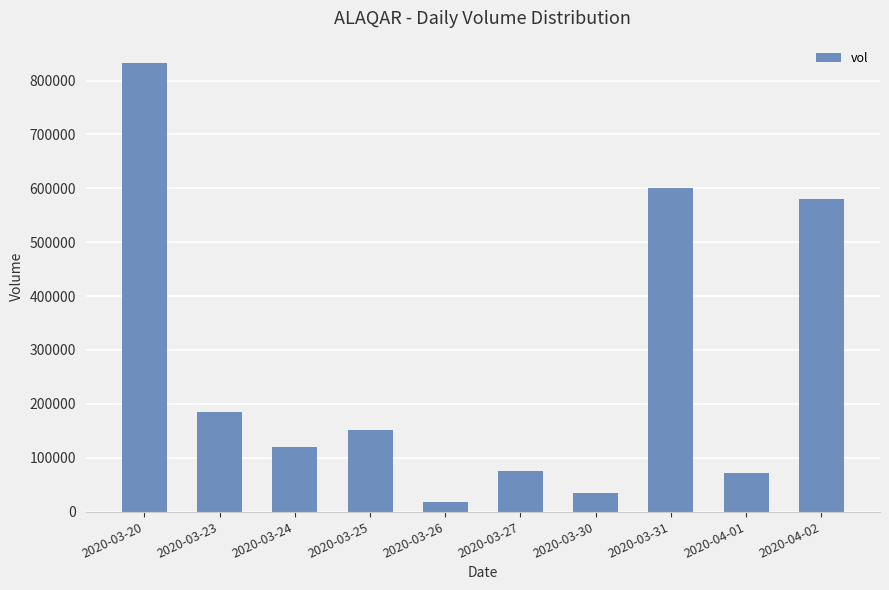

True or false: the data shows 28049 at 2020-03-24.

False